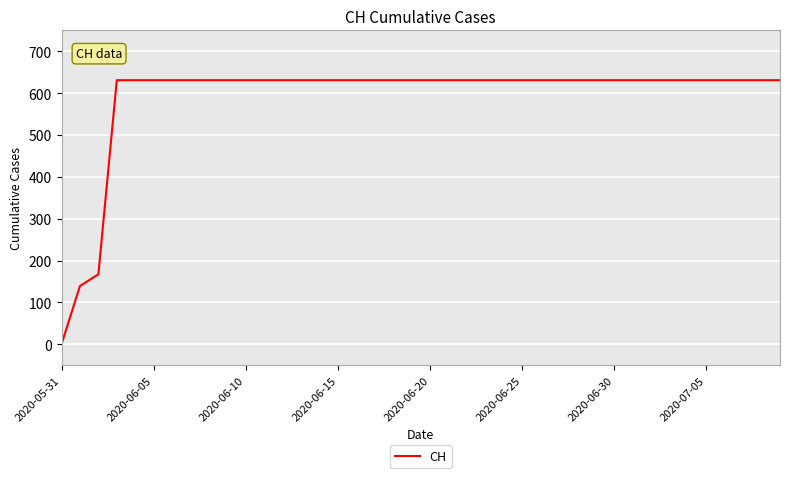

What is the maximum value shown in the chart?

631